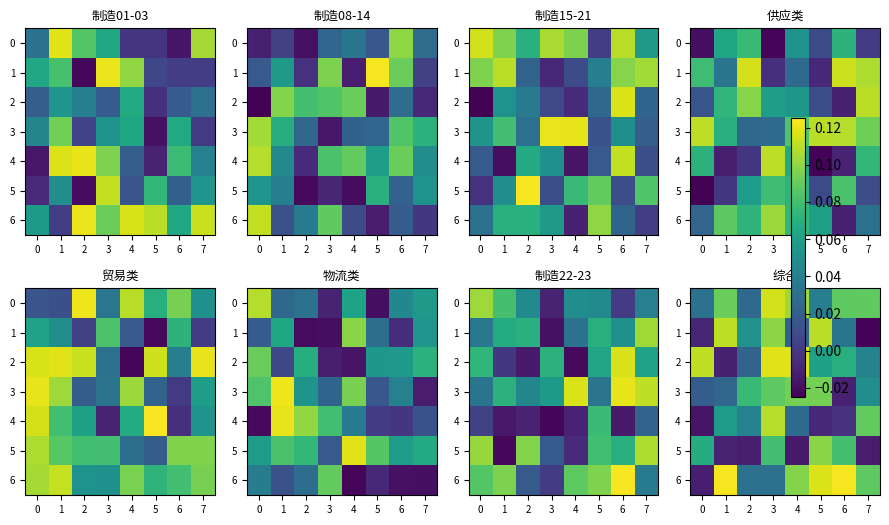

Rank the series at 2 from lowest to highest value.

5, 2, 0, 6, 4, 1, 3